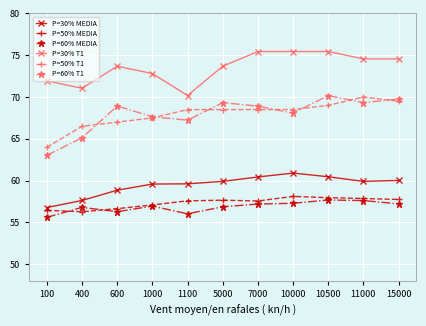

At which category does P=30% T1 reach its first local valley?

400